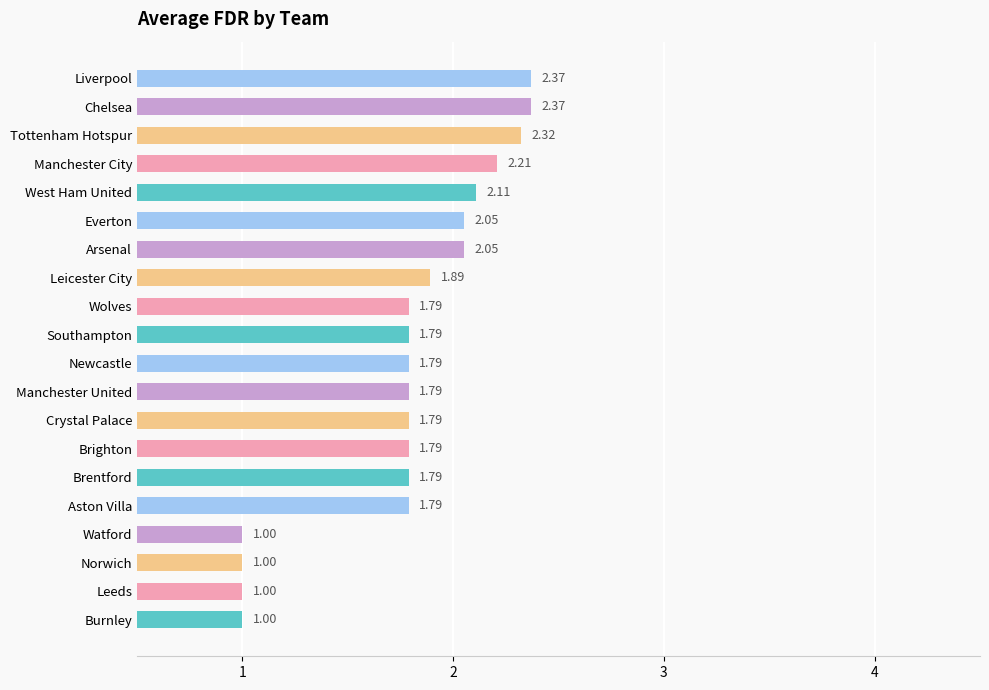

What is the smallest value displayed?

1.0